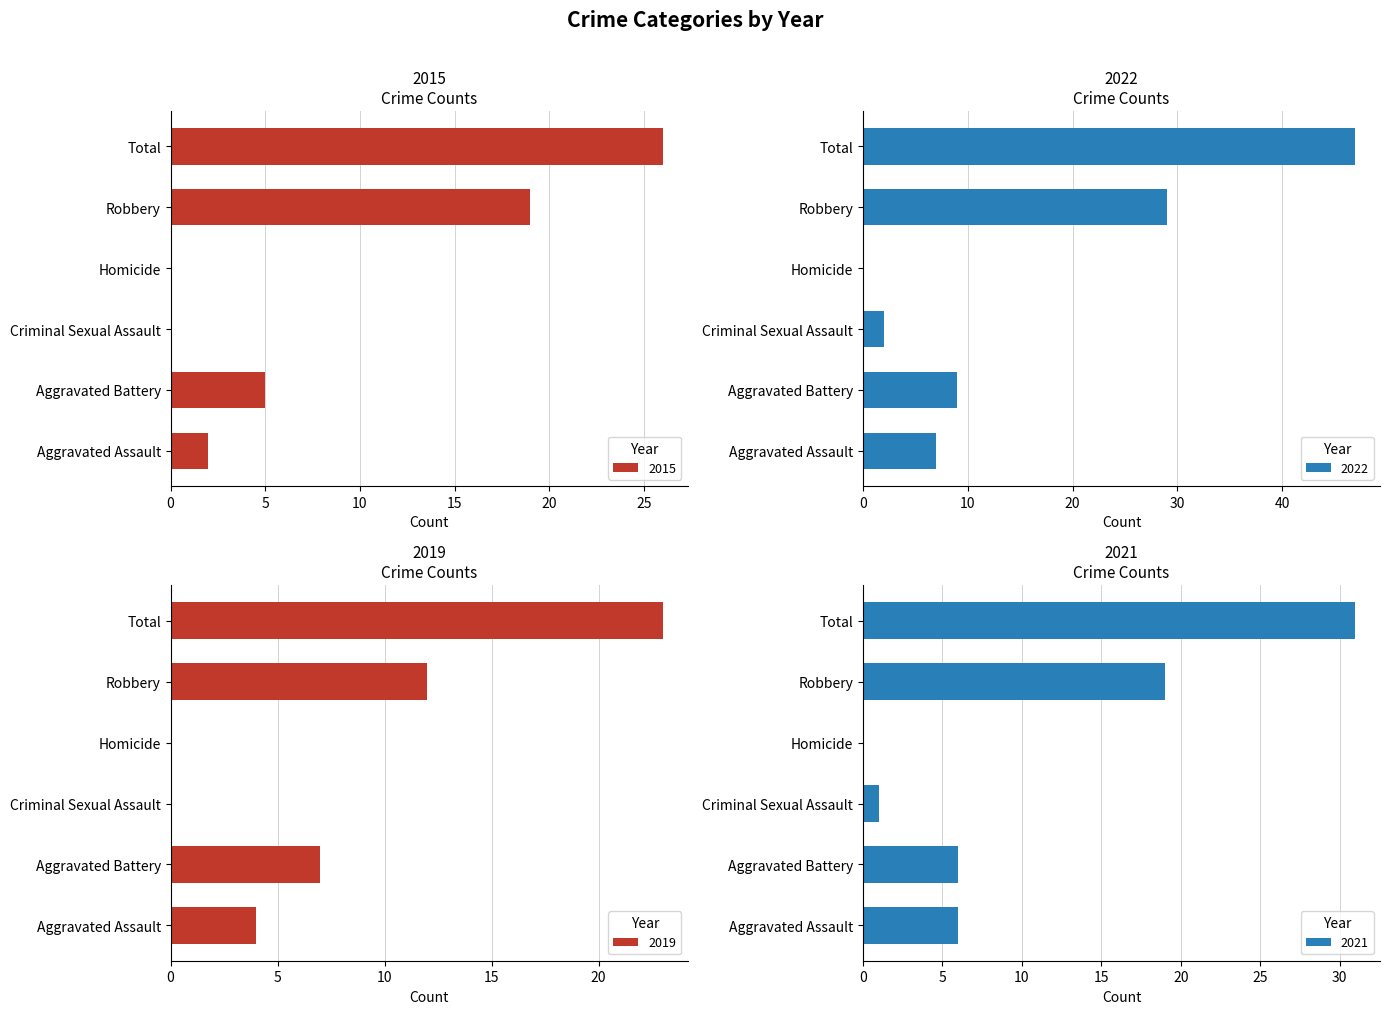

At which label is 2019 closest to 11?

Robbery